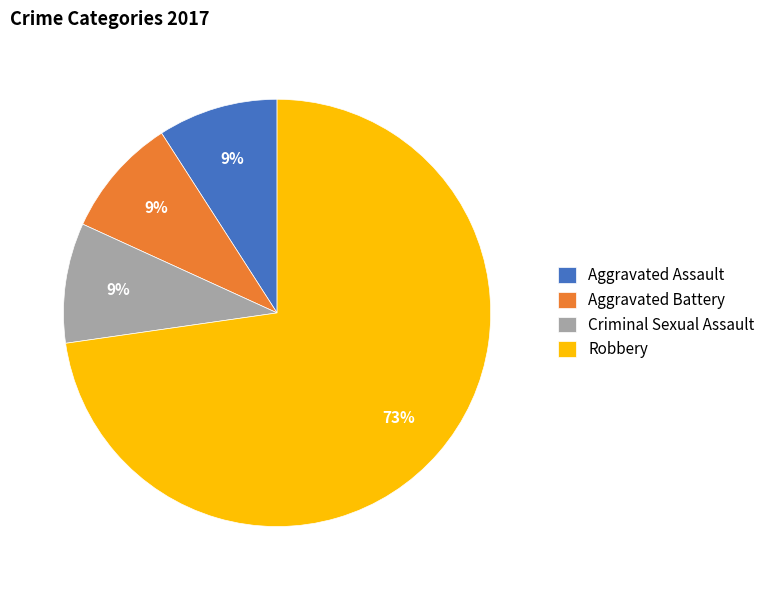

True or false: Aggravated Battery accounts for 9% of the total.

True